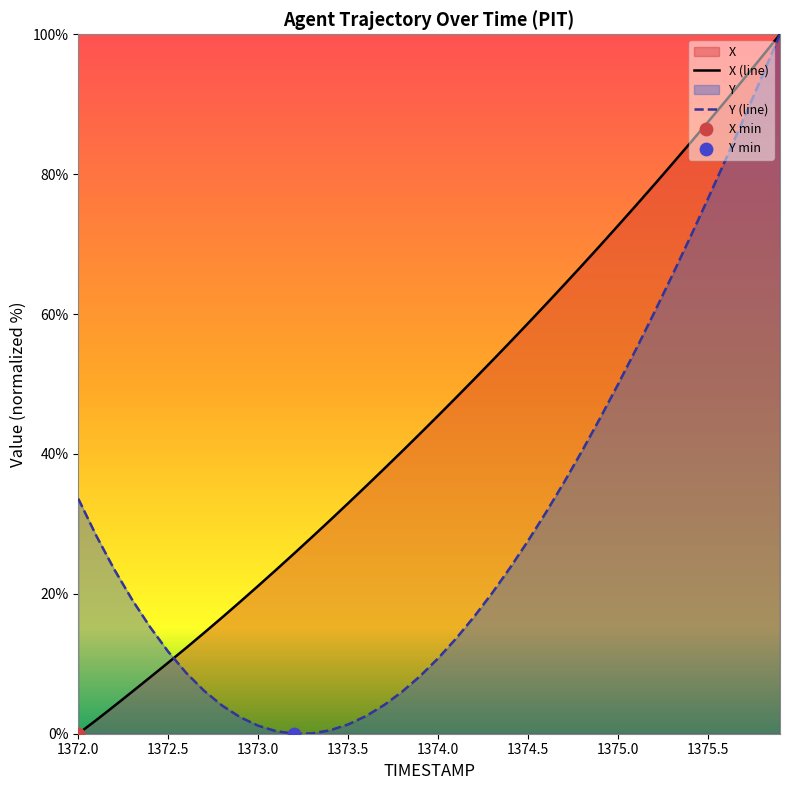

Rank the series by their average value, from lowest to highest.

Y (line), X (line)